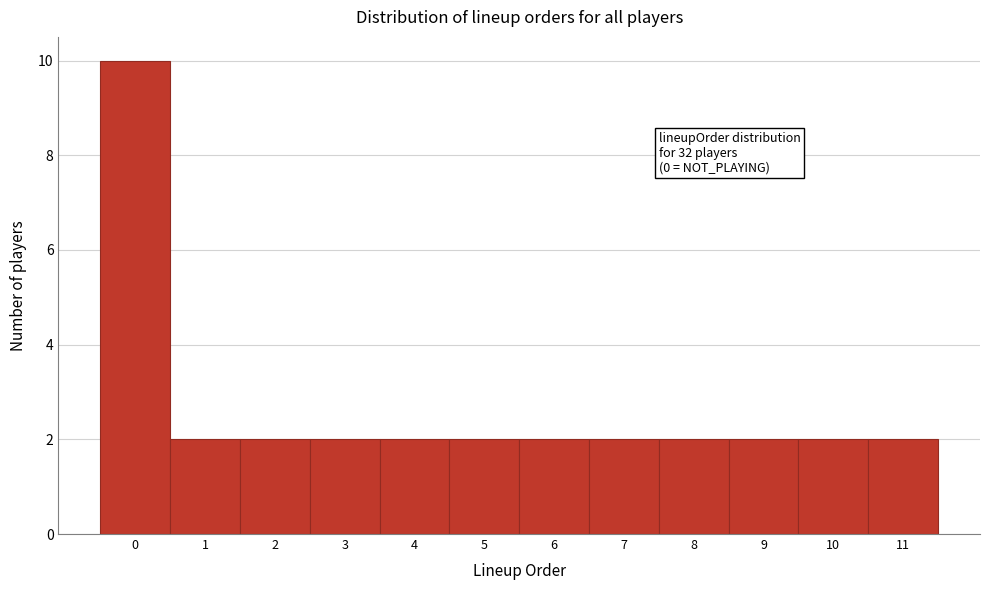

Over which range of the x-axis is the bar tallest?

-0.5 to 0.5